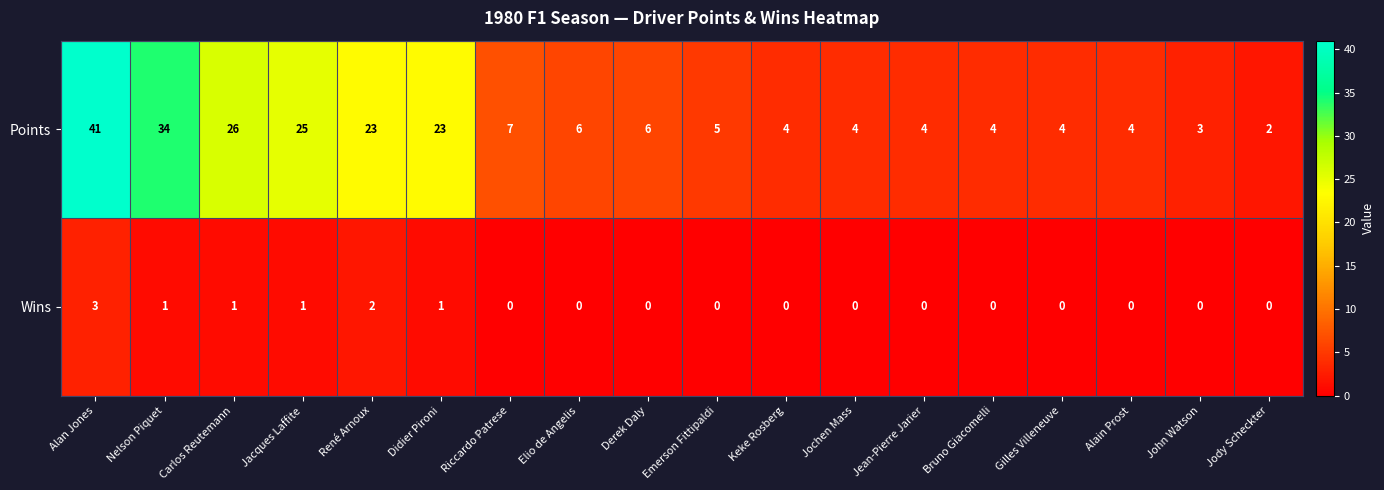

What is the difference between the maximum and minimum values in the Wins series?

3